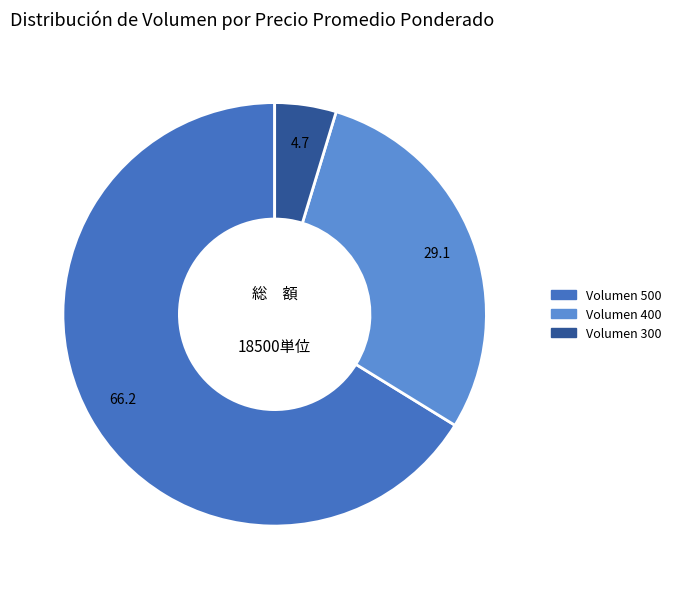

Does any single category account for the majority?

Yes